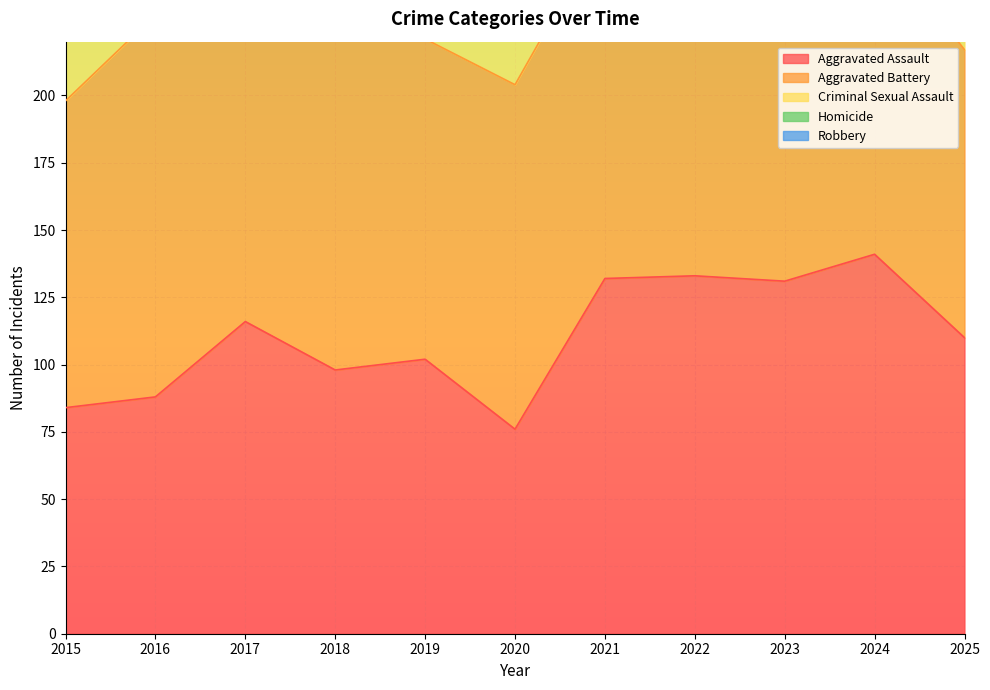

Does the chart display data point markers on the line(s)?

No